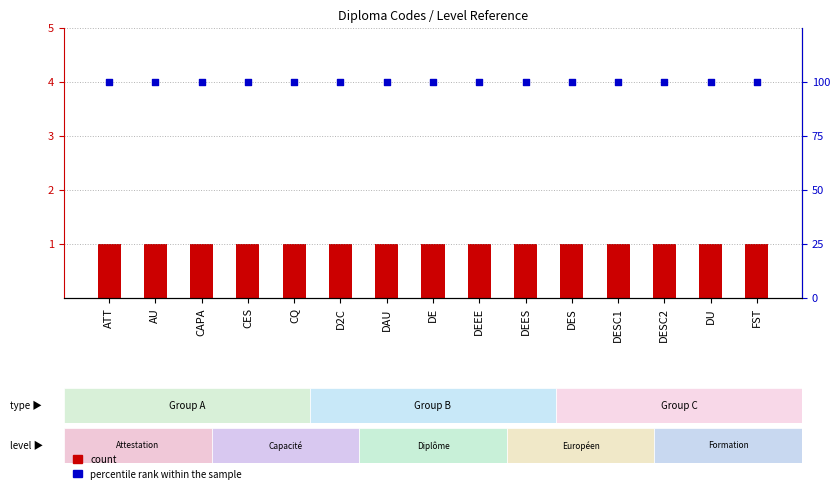

Is the value of percentile rank within the sample at DU greater than the value of count at CQ?

Yes